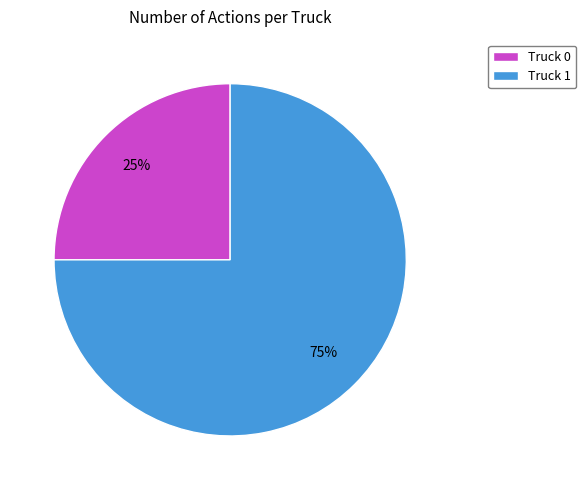

Which category has the biggest portion of the pie?

Truck 1